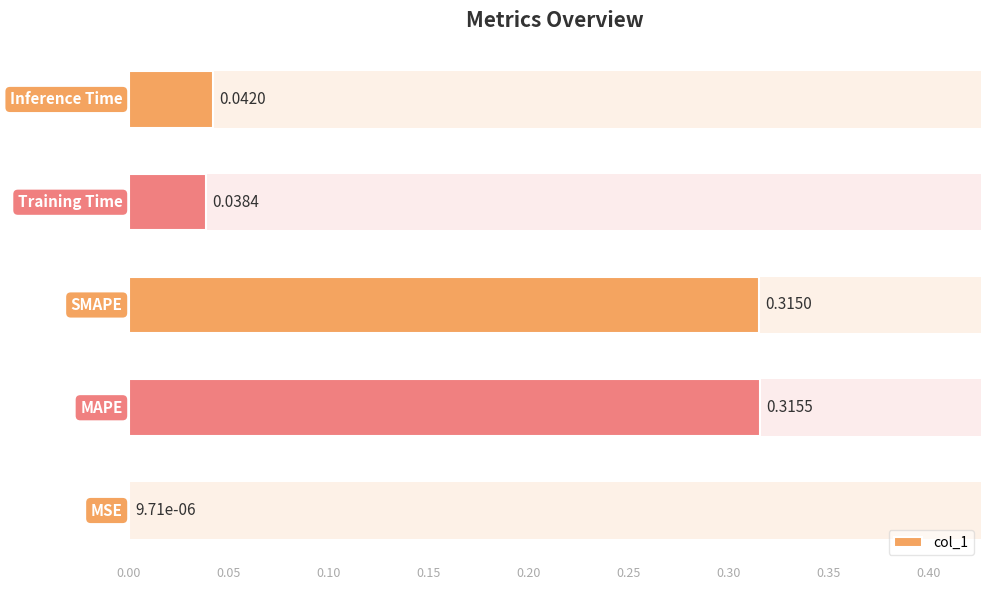

How many categories are shown in the chart?

5